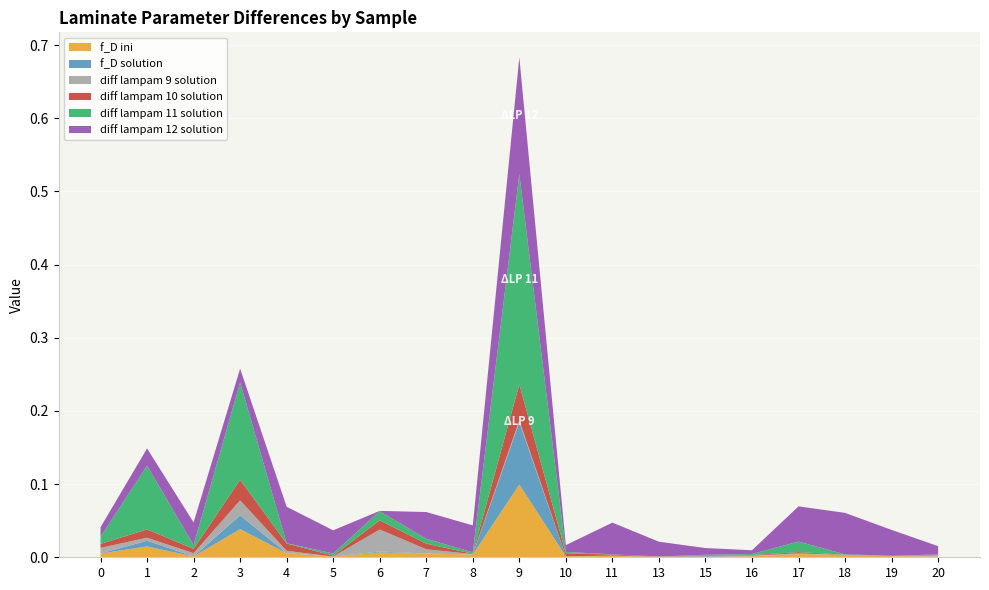

Reading left to right, what are all the values shown in this chart?

f_D ini: 0.0	0.0	0.0	0.0	0.0	0.0	0.0	0.0	0.0	0.1	0.0	0.0	0.0	0.0	0.0	0.0	0.0	0.0	0.0
f_D solution: 0.0	0.0	0.0	0.0	0.0	0.0	0.0	0.0	0.0	0.1	0.0	0.0	0.0	0.0	0.0	0.0	0.0	0.0	0.0
diff lampam 9 solution: 0.0	0.0	0.0	0.0	0.0	0.0	0.0	0.0	0.0	0.0	0.0	0.0	0.0	0.0	0.0	0.0	0.0	0.0	0.0
diff lampam 10 solution: 0.0	0.0	0.0	0.0	0.0	0.0	0.0	0.0	0.0	0.0	0.0	0.0	0.0	0.0	0.0	0.0	0.0	0.0	0.0
diff lampam 11 solution: 0.0	0.1	0.0	0.1	0.0	0.0	0.0	0.0	0.0	0.3	0.0	0.0	0.0	0.0	0.0	0.0	0.0	0.0	0.0
diff lampam 12 solution: 0.0	0.0	0.0	0.0	0.0	0.0	0.0	0.0	0.0	0.2	0.0	0.0	0.0	0.0	0.0	0.0	0.1	0.0	0.0